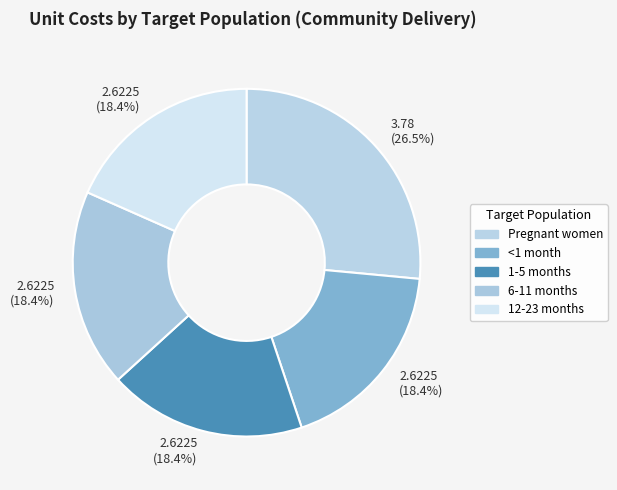

How many segments does this pie chart have?

5